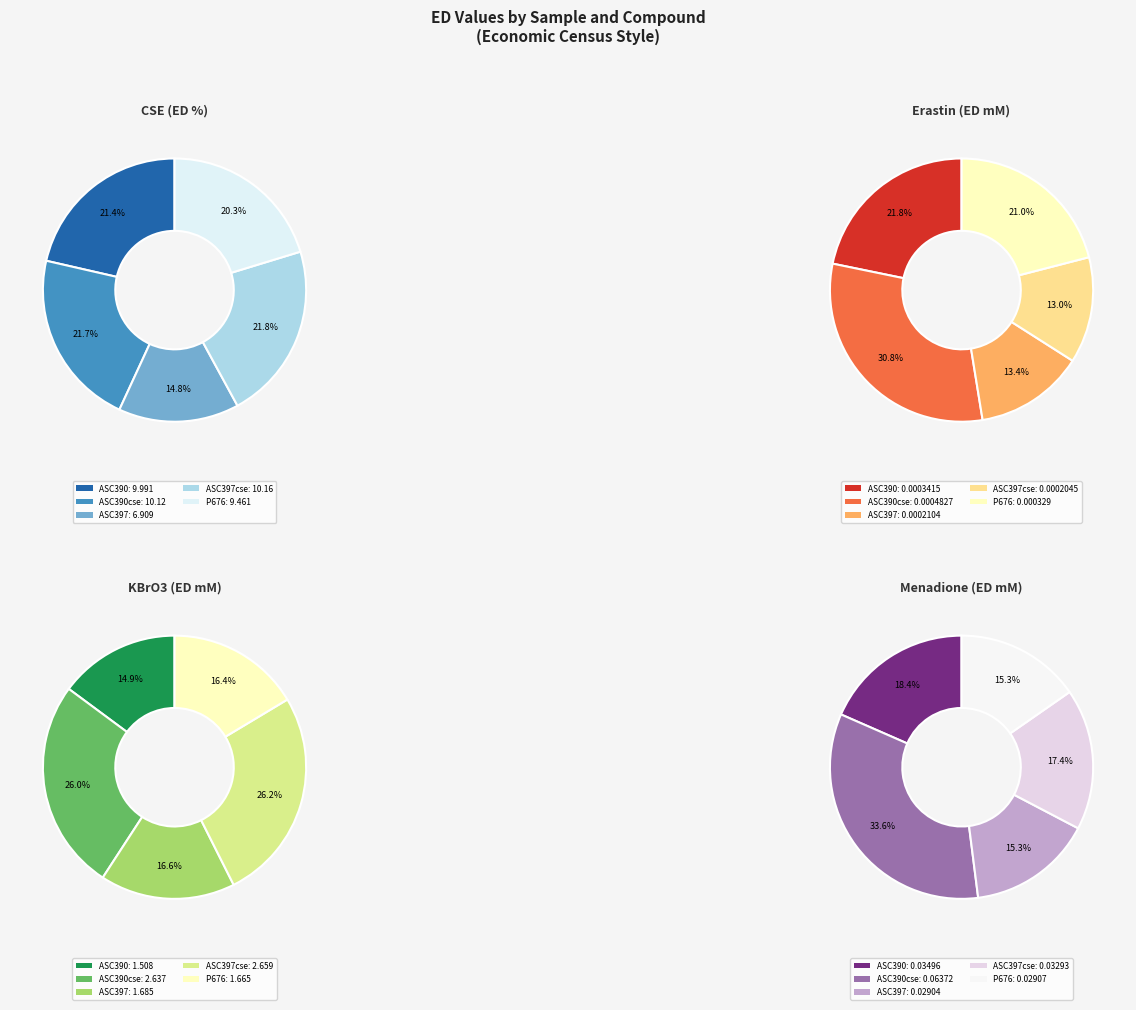

The P676 slice represents 16% of the pie. True or false?

True